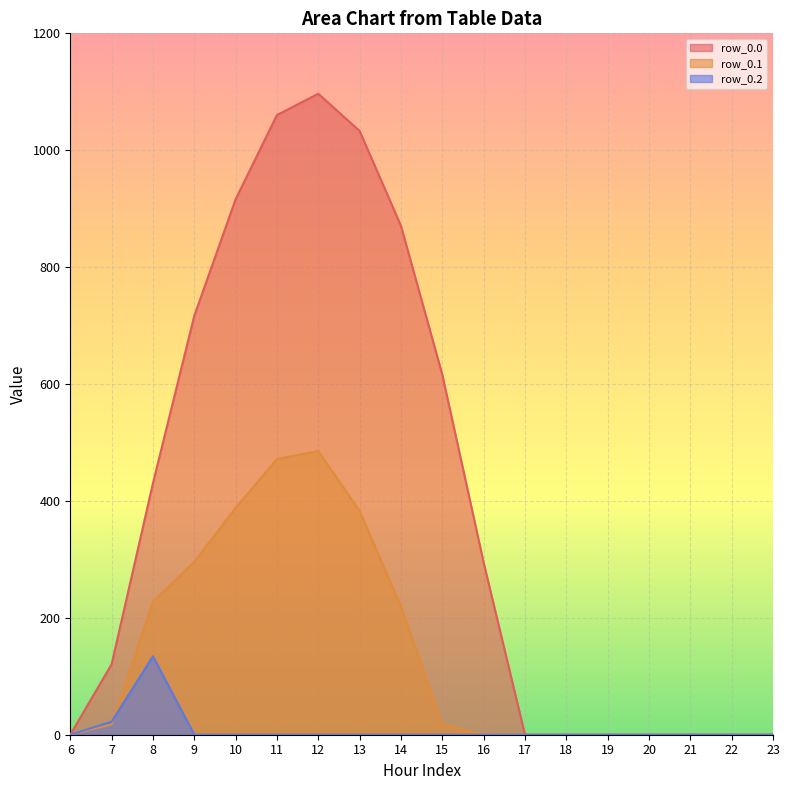

What is the sum of the row_0.1 values at 7 and 6?

17.7